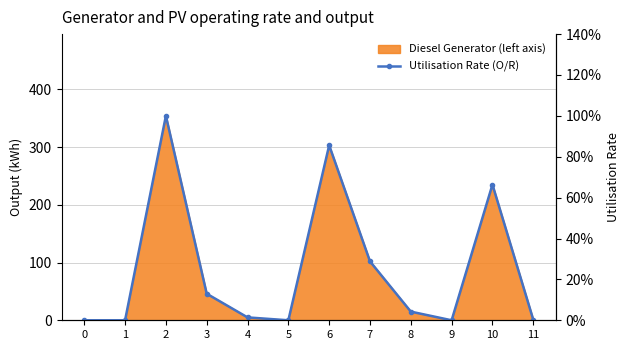

List the labels in order of value, smallest first.

0, 1, 5, 9, 11, 4, 8, 3, 7, 10, 6, 2